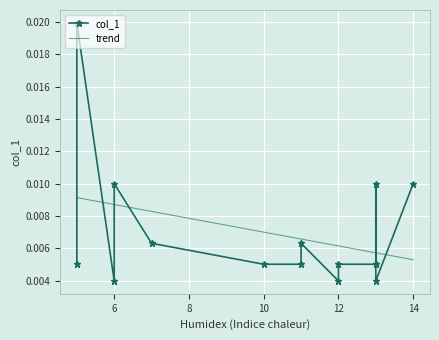

Rank the categories by value from lowest to highest.

12, 6, 13, 13, 13, 12, 5, 11, 10, 11, 7, 13, 14, 6, 5